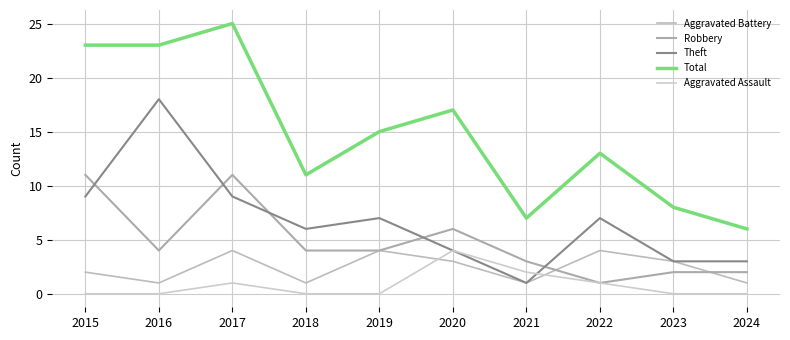

Which category has the highest value in the Theft series?

2016